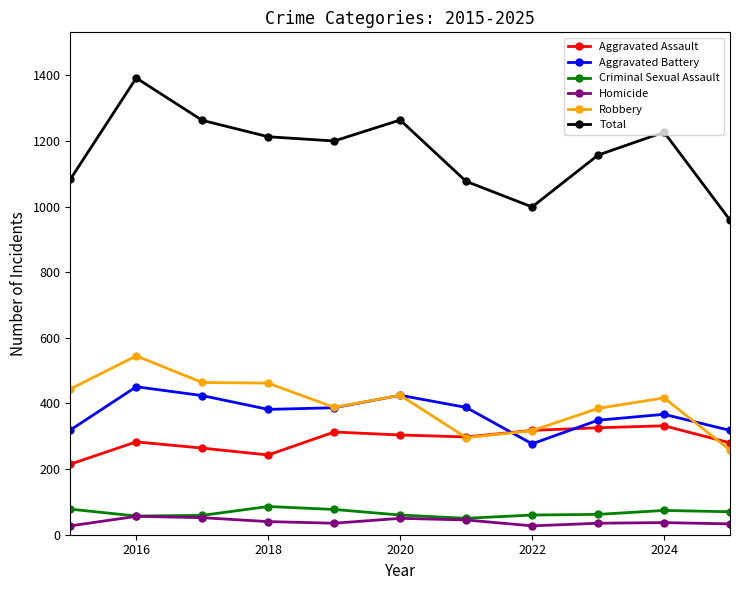

What is the highest value of the Aggravated Battery series?

451